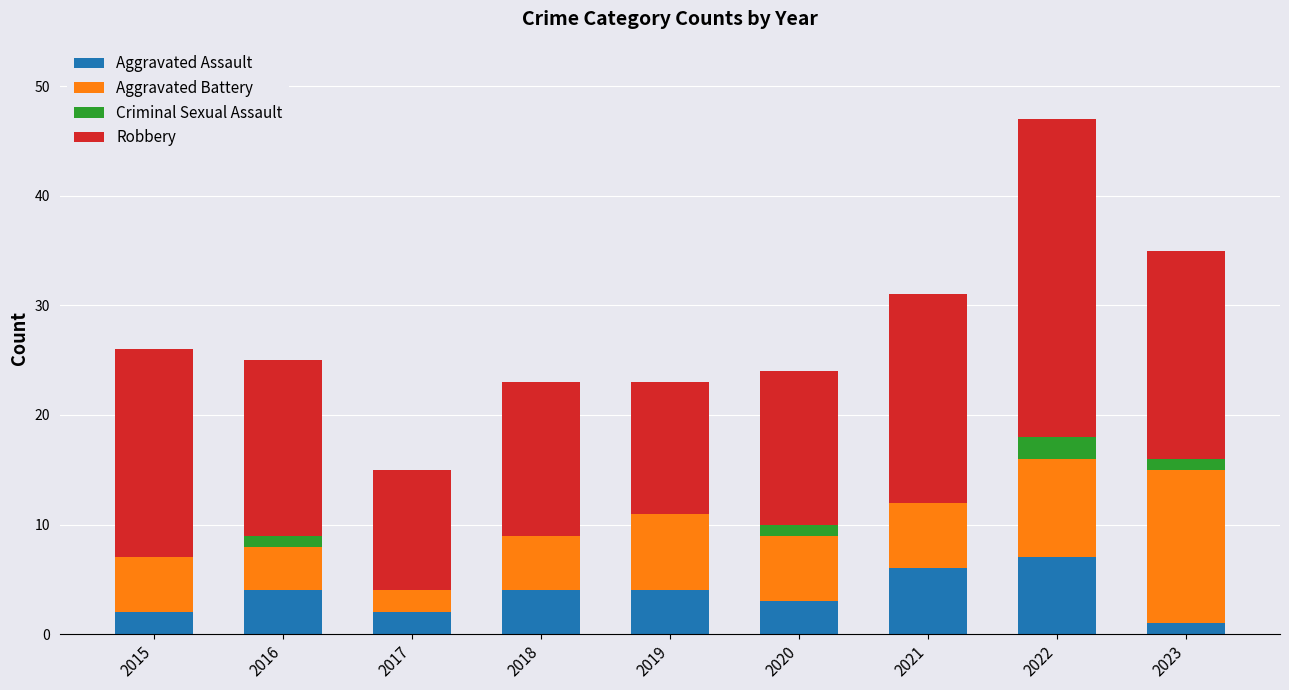

What is the highest value of the Aggravated Assault series?

7